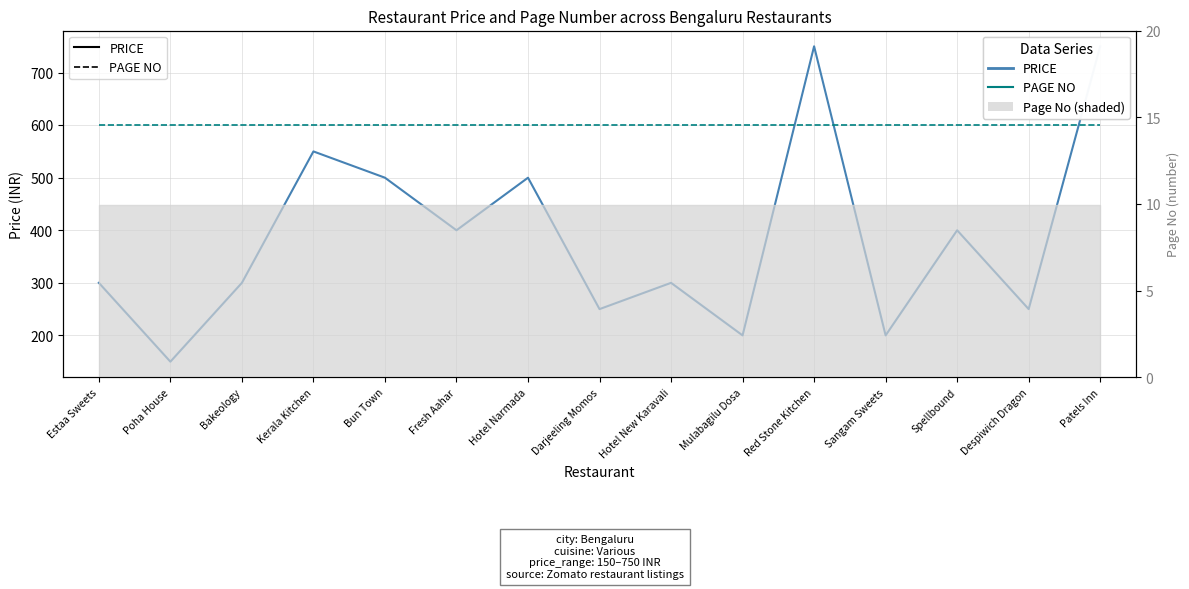

Which series has the largest range (max minus min)?

PRICE